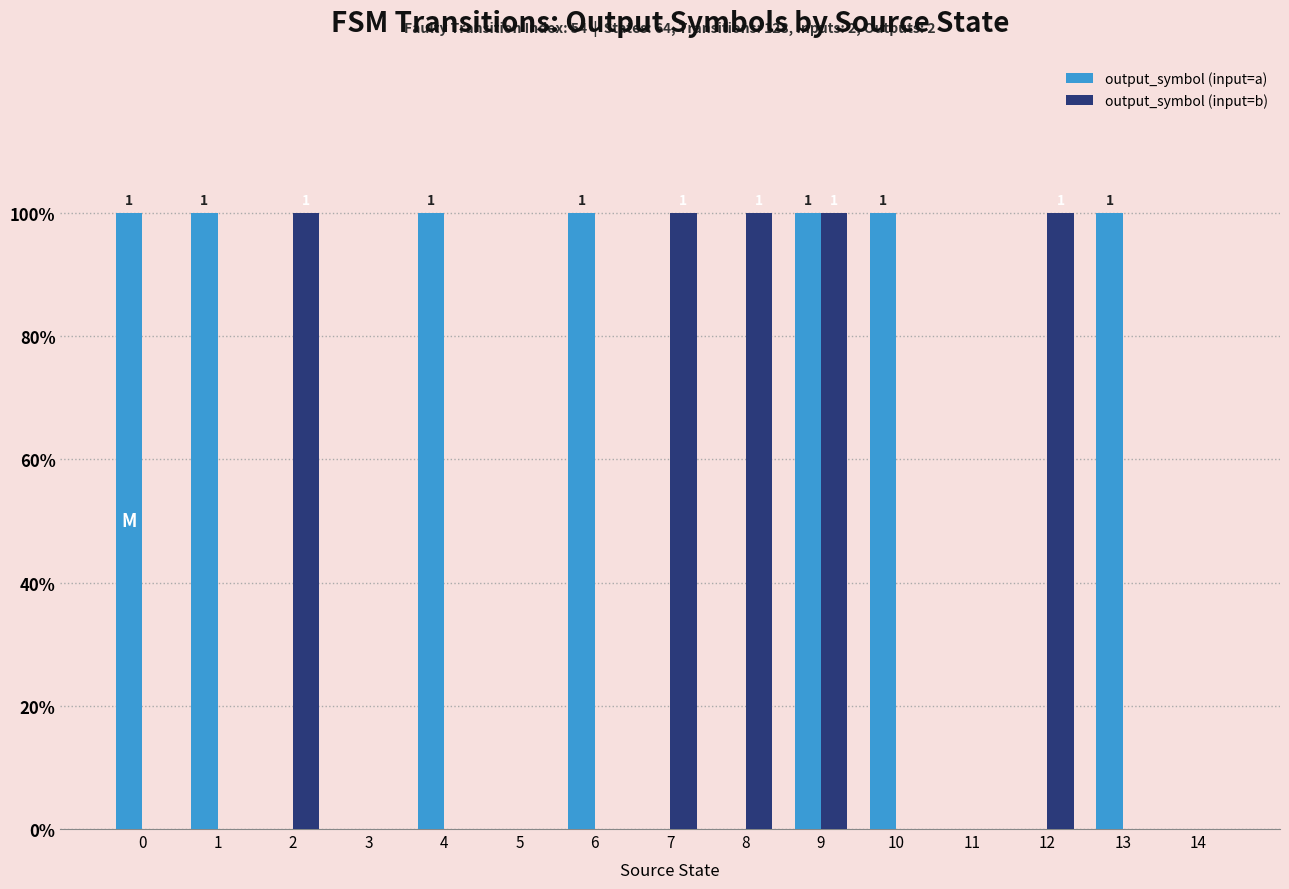

Does the chart contain stacked bars?

No